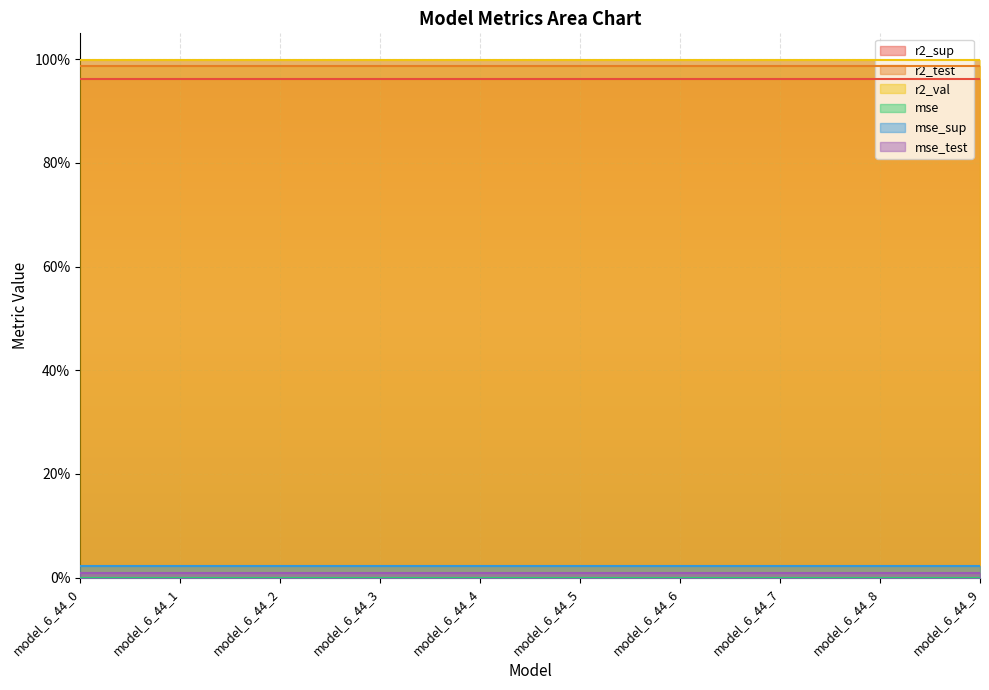

List the series in order of their peak value, highest first.

r2_val, r2_test, r2_sup, mse_sup, mse_test, mse